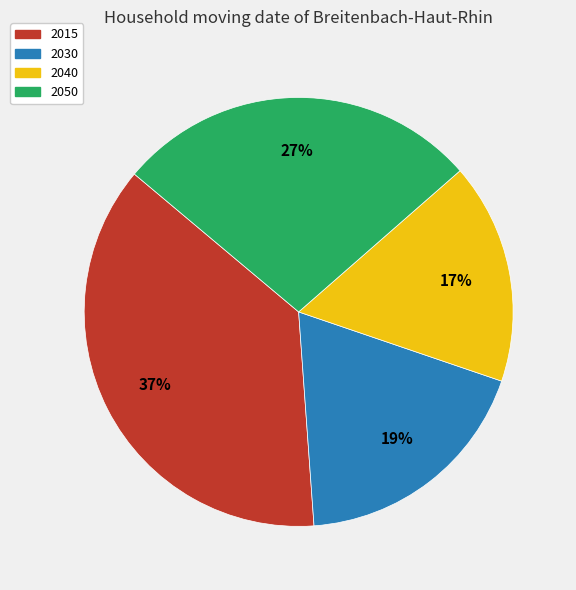

Combined, do 2050 and 2040 account for over 50%?

No